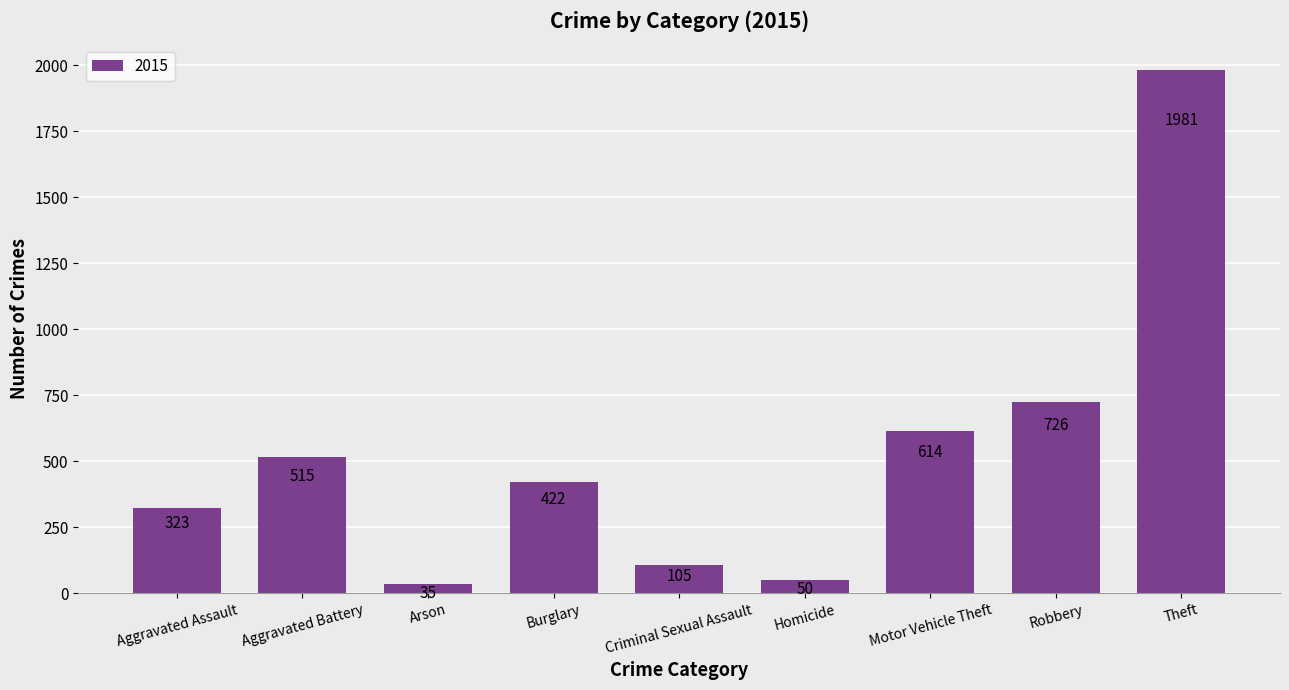

What is the greatest value displayed?

1981